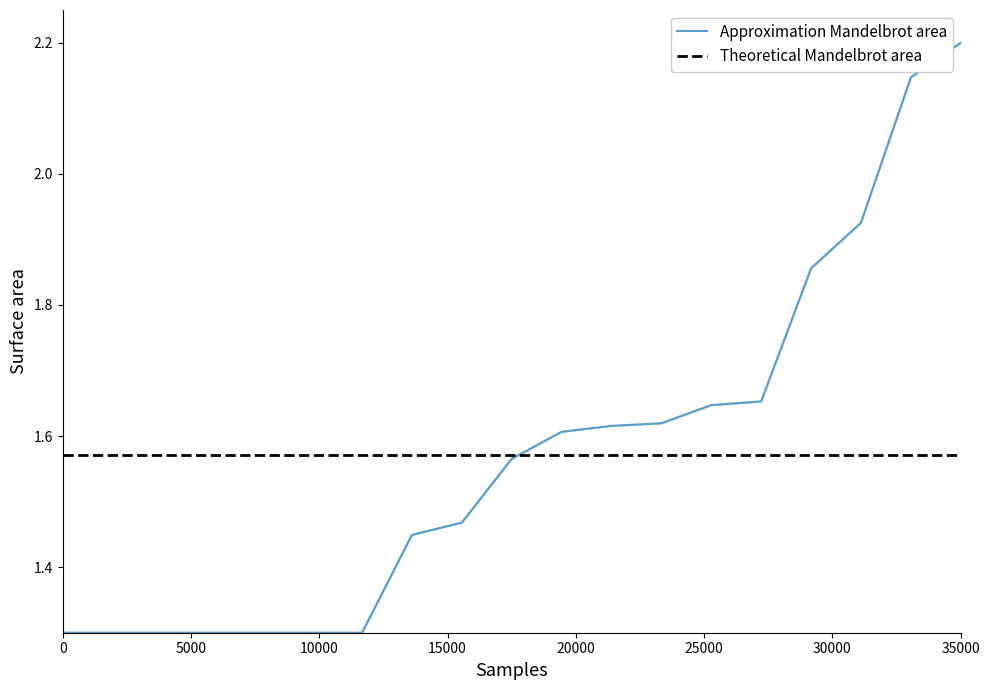

What is the smallest value displayed?

1.3